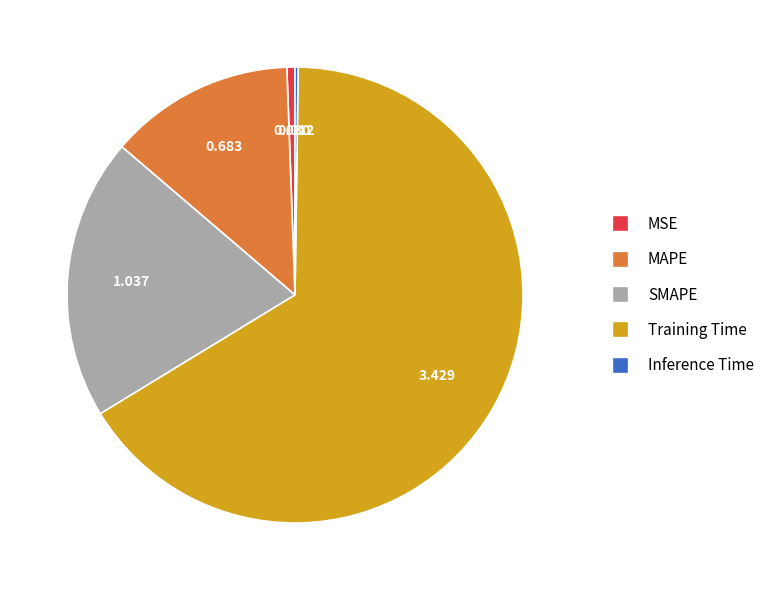

The SMAPE slice represents 20% of the pie. True or false?

True